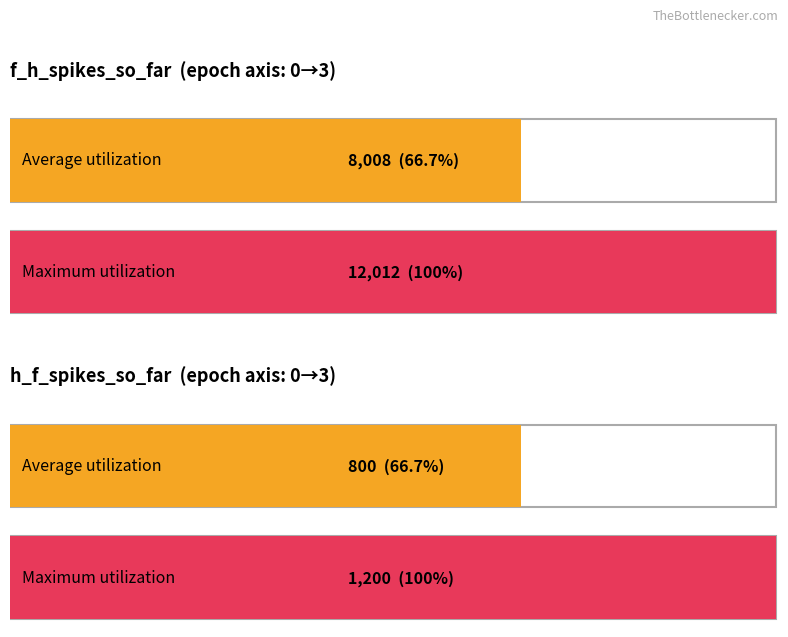

At how many categories does at least one series exceed 11936?

1